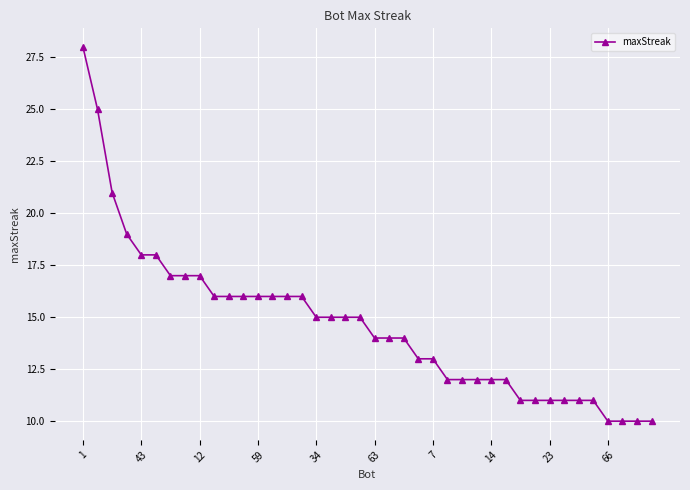

What is the value of the 15th point from the left?

16